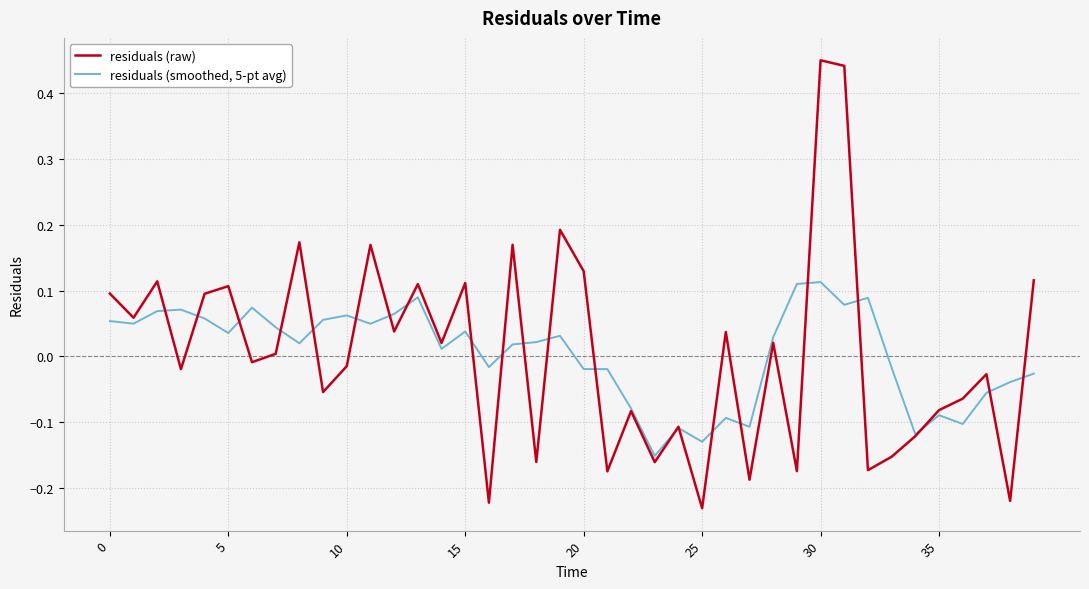

Rank the series by their maximum value, from highest to lowest.

residuals (raw), residuals (smoothed, 5-pt avg)